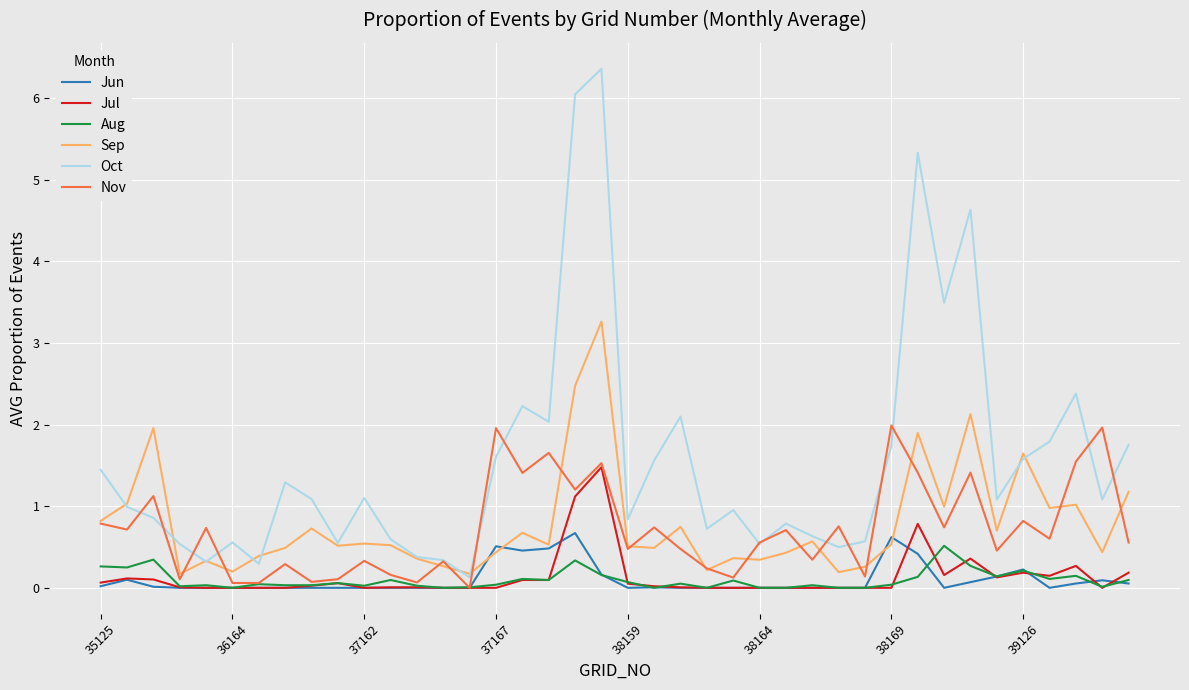

True or false: Oct has more than 2 interior local peaks.

True